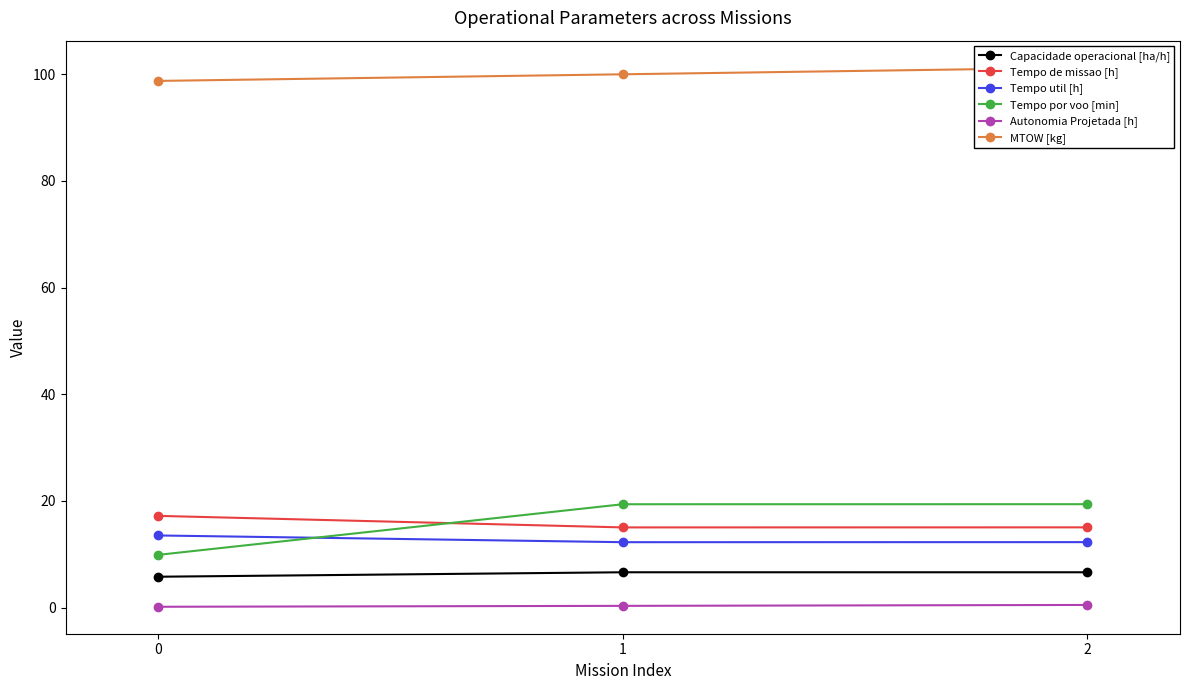

What is the sum of the Tempo de missao [h] values at 0 and 2?

32.3